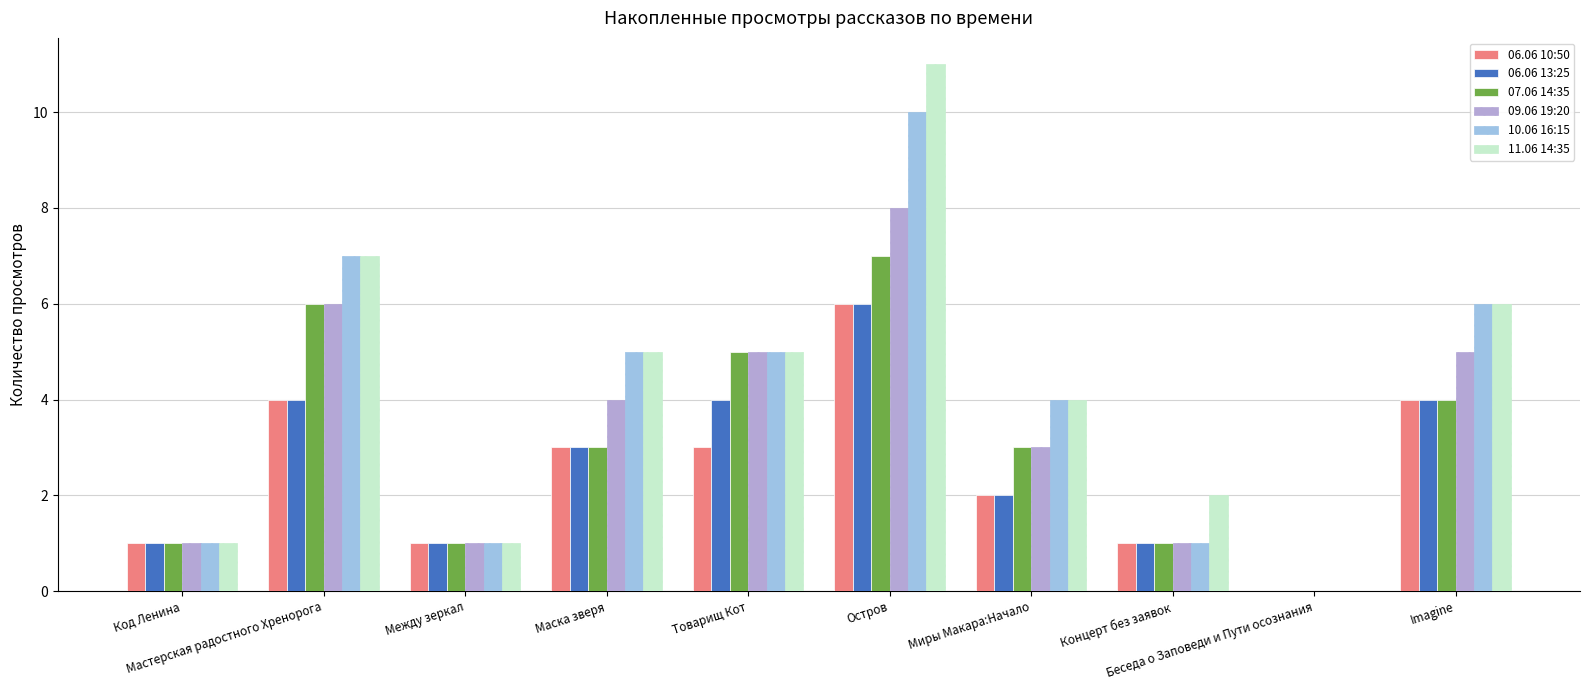

Does the chart contain stacked bars?

No